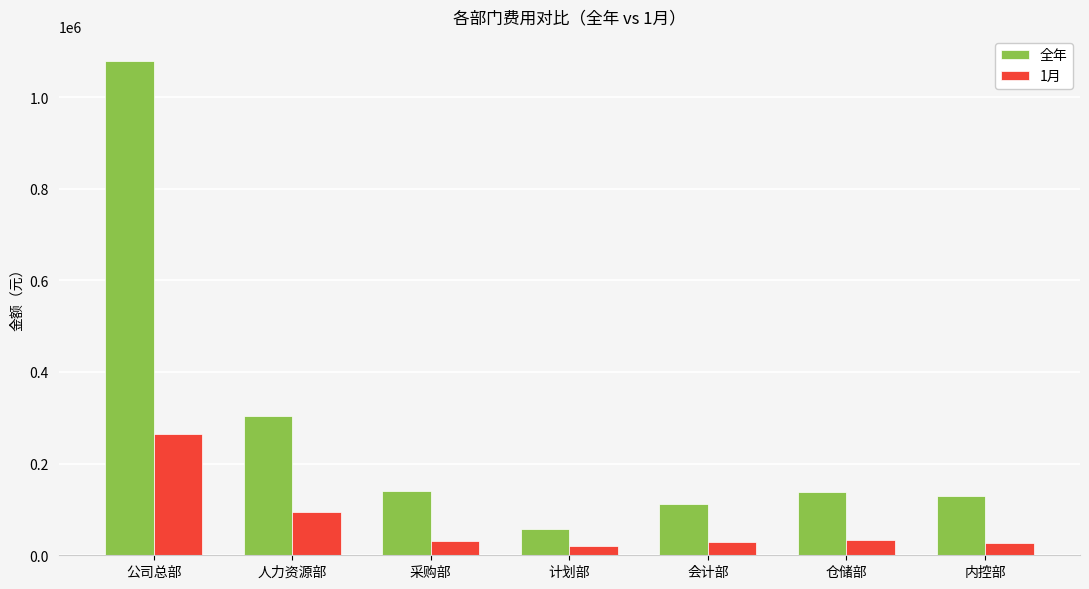

How many bars are there in each group?

2